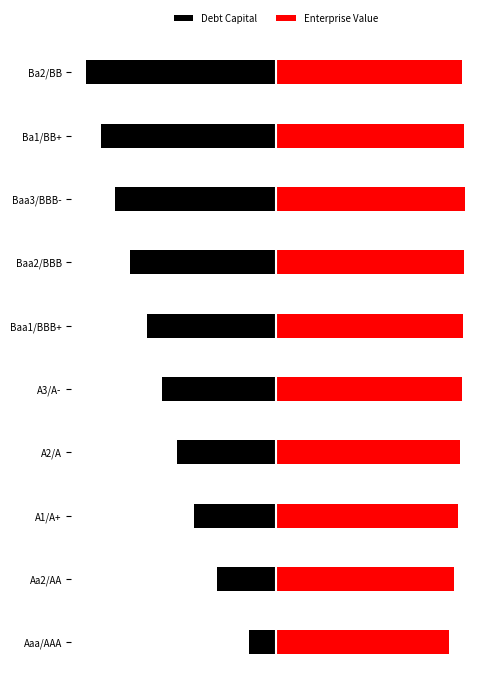

Which series has the largest range (max minus min)?

Debt Capital